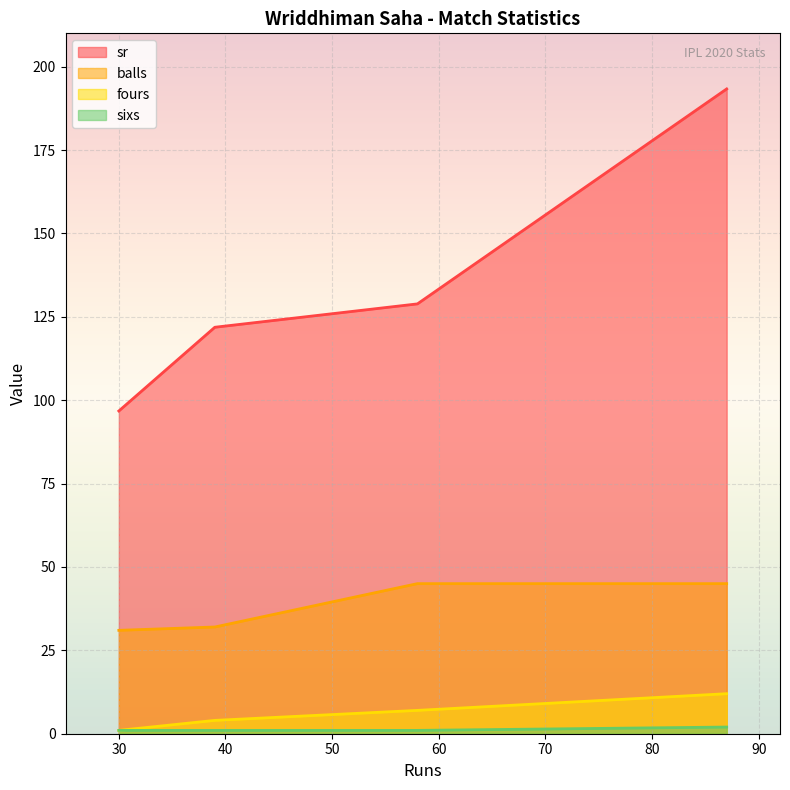

What is the highest value of the balls series?

45.0